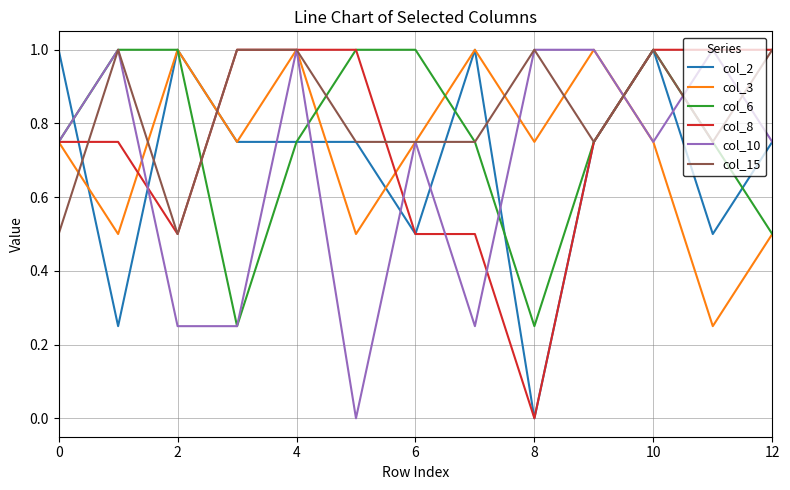

In col_3, how many points are lower than both neighbors (excluding endpoints)?

5